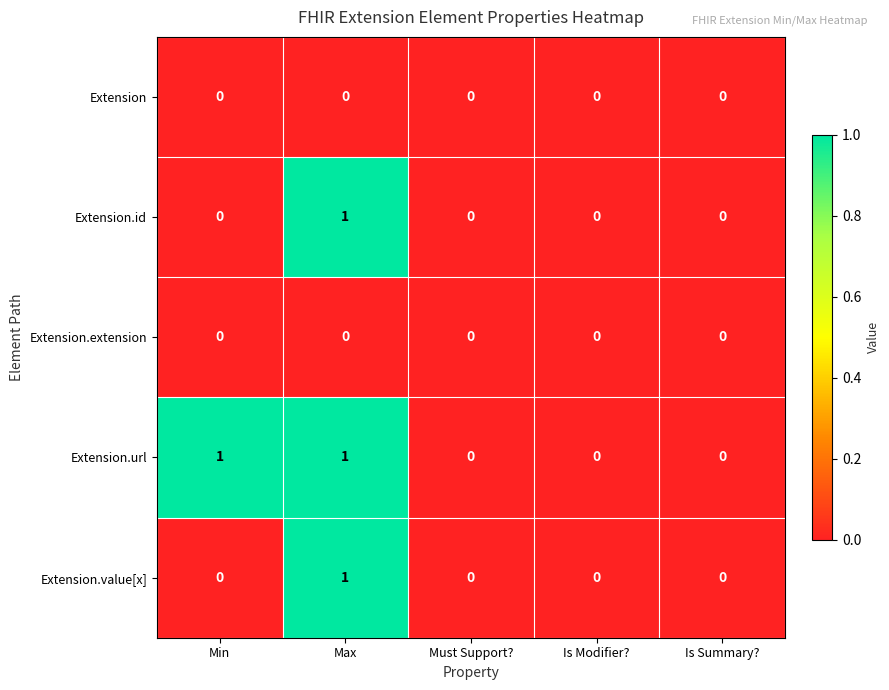

Is it true that Extension.extension equals 0 at Must Support??

True